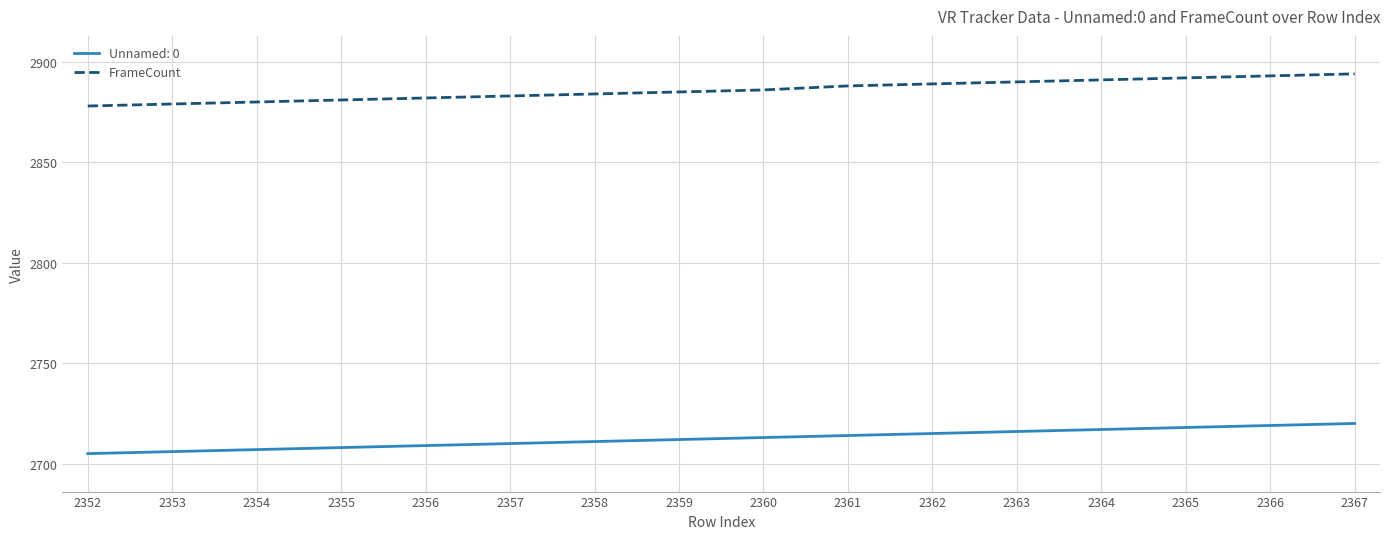

Rank the series at 2367 from highest to lowest value.

FrameCount, Unnamed: 0